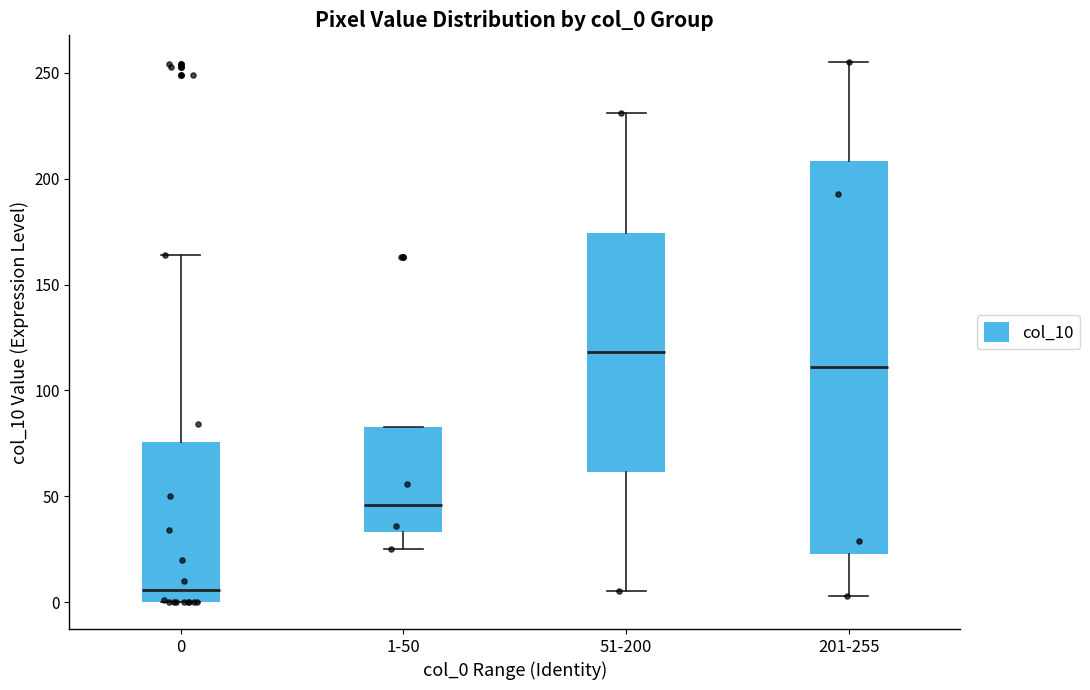

Reading left to right, transcribe this box plot: for each box, give where its median line is, the range the box spans, and where its two whiskers end, as read against the y-axis. The values are not printed on the chart, so give them approximately, as read against the axis.

0: median 5, box 0 to 75, whiskers 0 to 165
1-50: median 45, box 35 to 85, whiskers 25 to 85
51-200: median 120, box 60 to 175, whiskers 5 to 230
201-255: median 110, box 25 to 210, whiskers 5 to 255